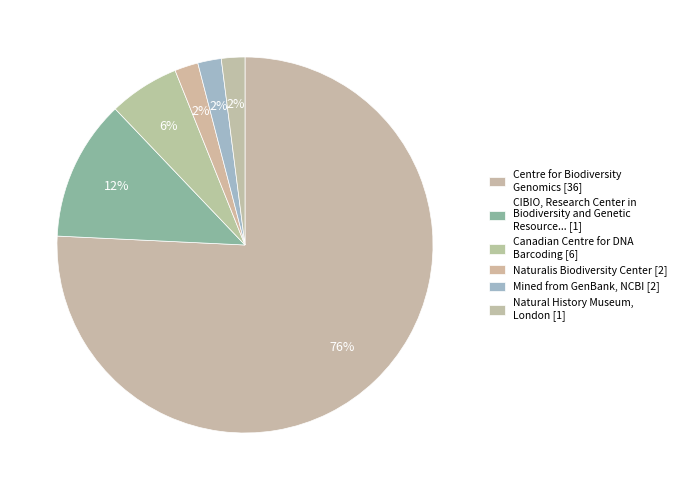

How many slices are in this pie chart?

6